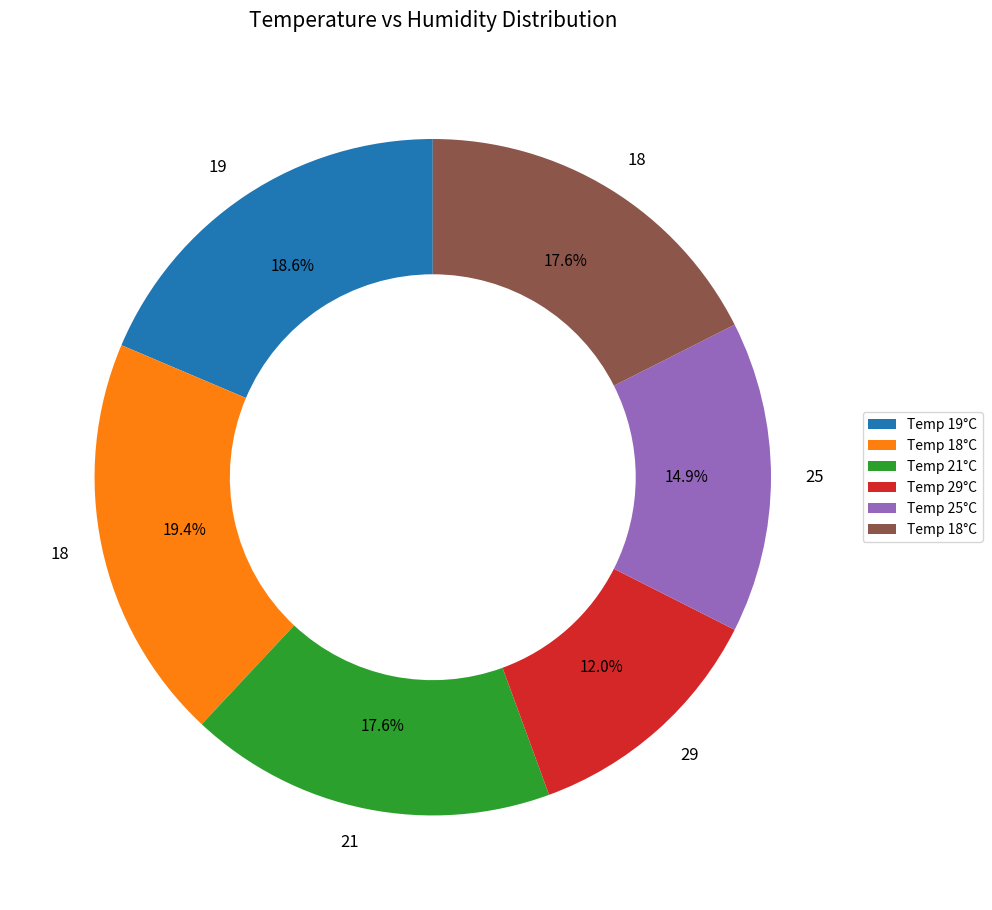

Is there any slice that represents more than half of the pie?

No